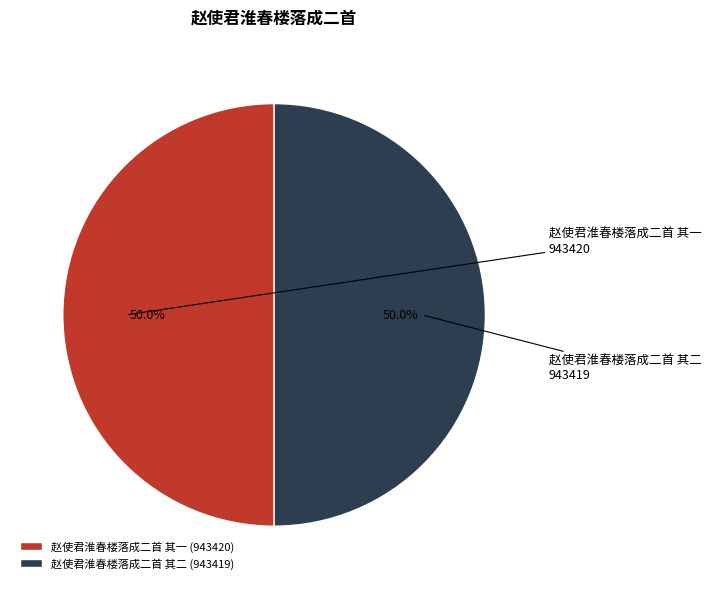

Combined, what portion of the pie is 赵使君淮春楼落成二首 其一 and 赵使君淮春楼落成二首 其二?

100.0%